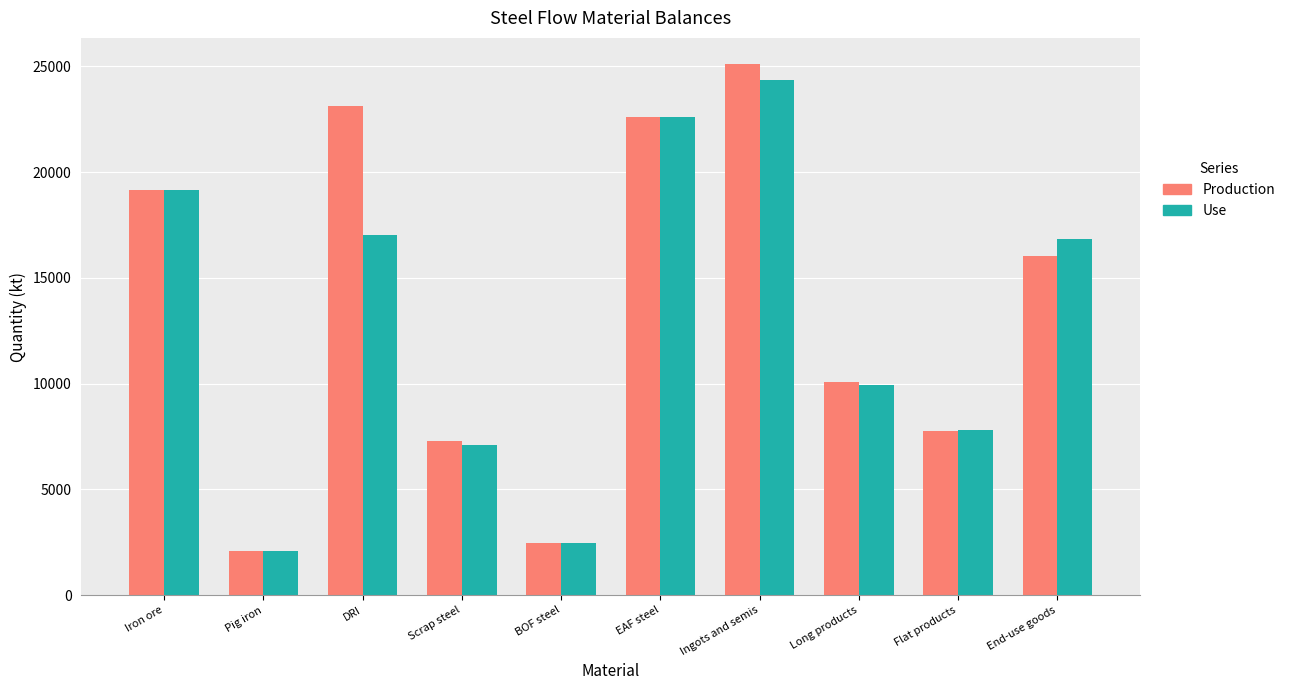

What is the value of the Use bar at the 10th from the left?

16833.7